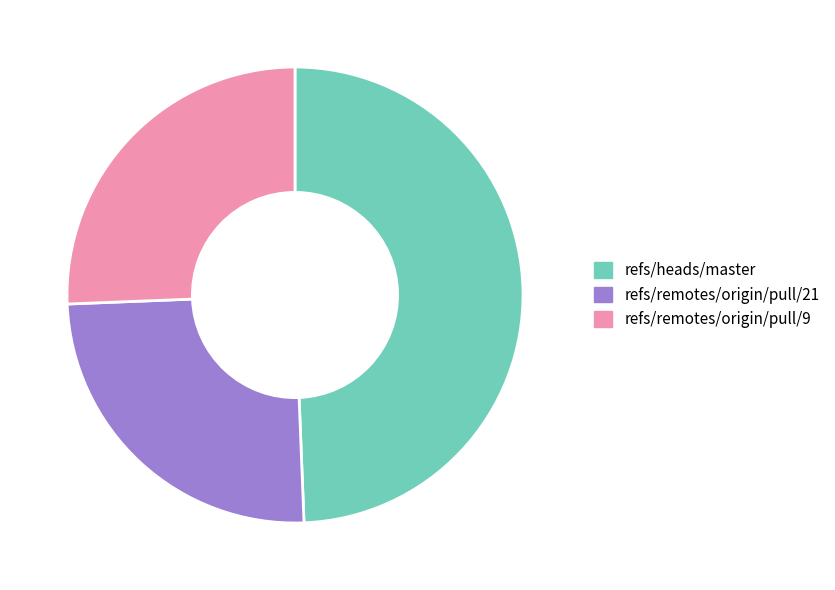

Rank the categories by value from highest to lowest.

refs/heads/master, refs/remotes/origin/pull/9, refs/remotes/origin/pull/21